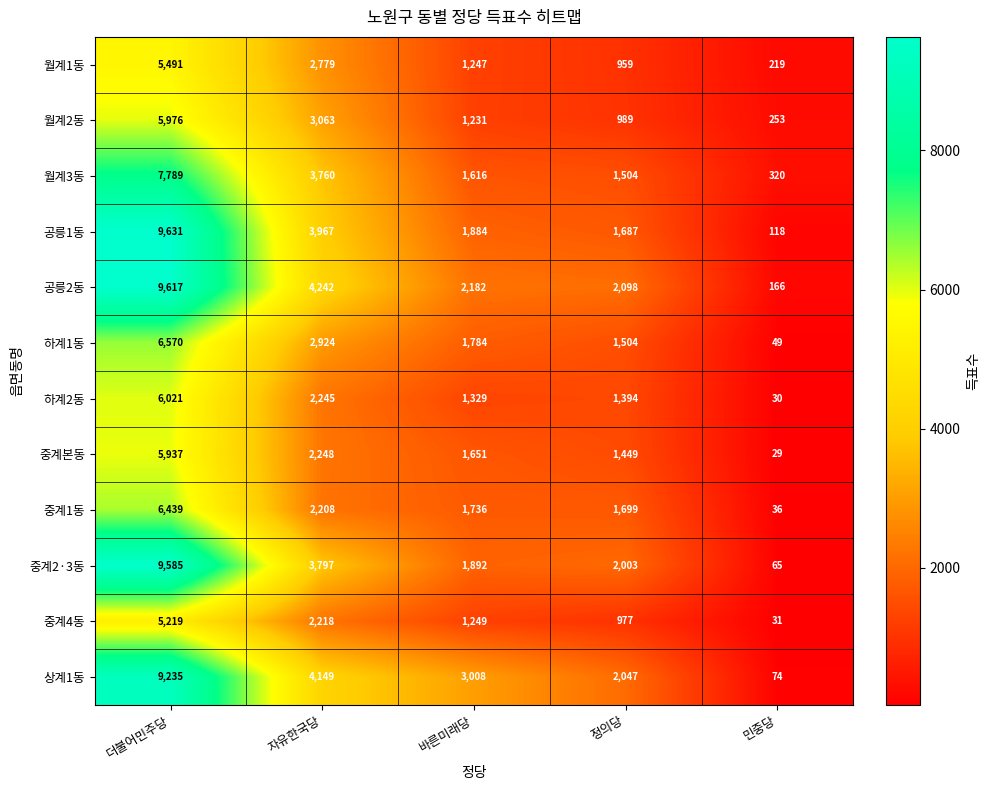

What is the greatest value displayed?

9631